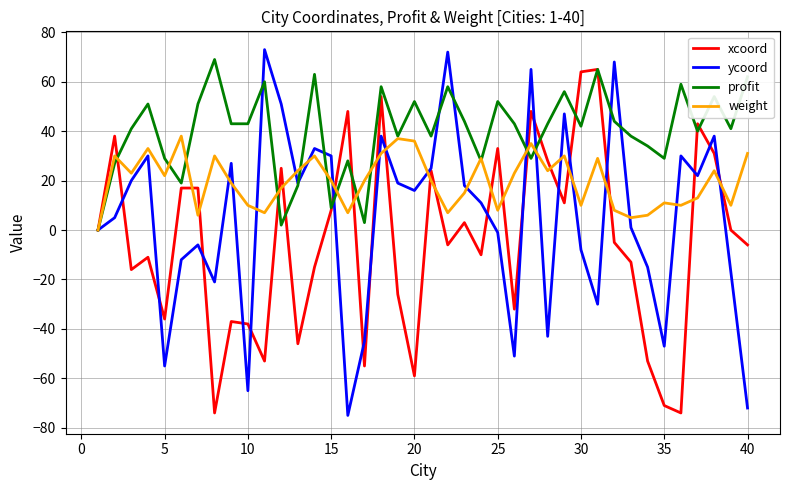

Which series has the largest range (max minus min)?

ycoord